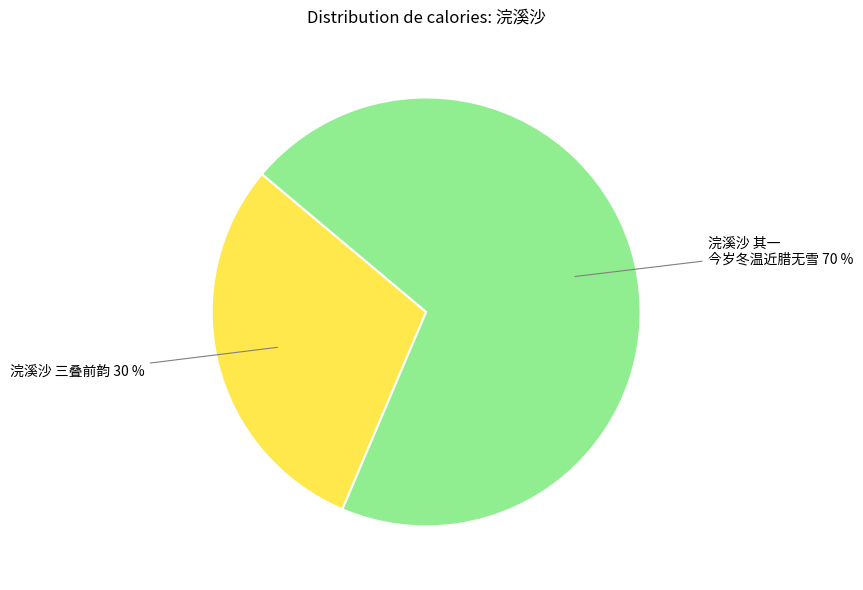

Is there any slice that represents more than half of the pie?

Yes